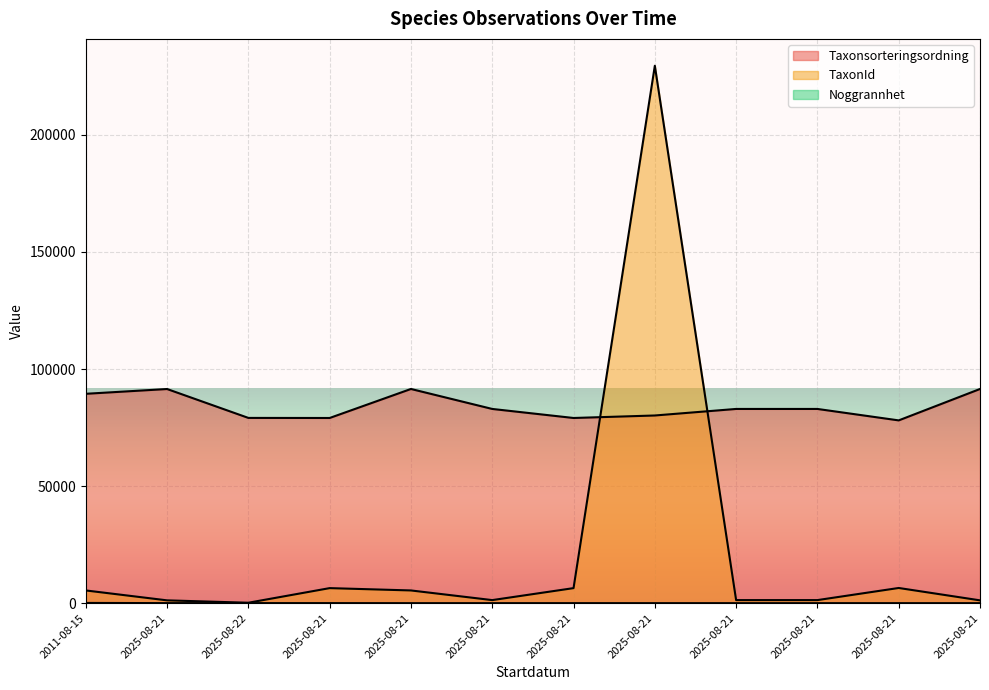

Reading left to right, what are all the values shown in this chart?

Taxonsorteringsordning: 2011-08-15=89410	2025-08-21=91452	2025-08-22=79115	2025-08-21=79083	2025-08-21=91470	2025-08-21=82942	2025-08-21=79083	2025-08-21=80148	2025-08-21=82942	2025-08-21=82942	2025-08-21=78055	2025-08-21=91463
TaxonId: 2011-08-15=5432	2025-08-21=1202	2025-08-22=185	2025-08-21=6425	2025-08-21=5432	2025-08-21=1312	2025-08-21=6425	2025-08-21=229497	2025-08-21=1312	2025-08-21=1312	2025-08-21=6487	2025-08-21=1205
Noggrannhet: 2011-08-15=100	2025-08-21=25	2025-08-22=25	2025-08-21=25	2025-08-21=5	2025-08-21=5	2025-08-21=10	2025-08-21=5	2025-08-21=5	2025-08-21=5	2025-08-21=5	2025-08-21=5